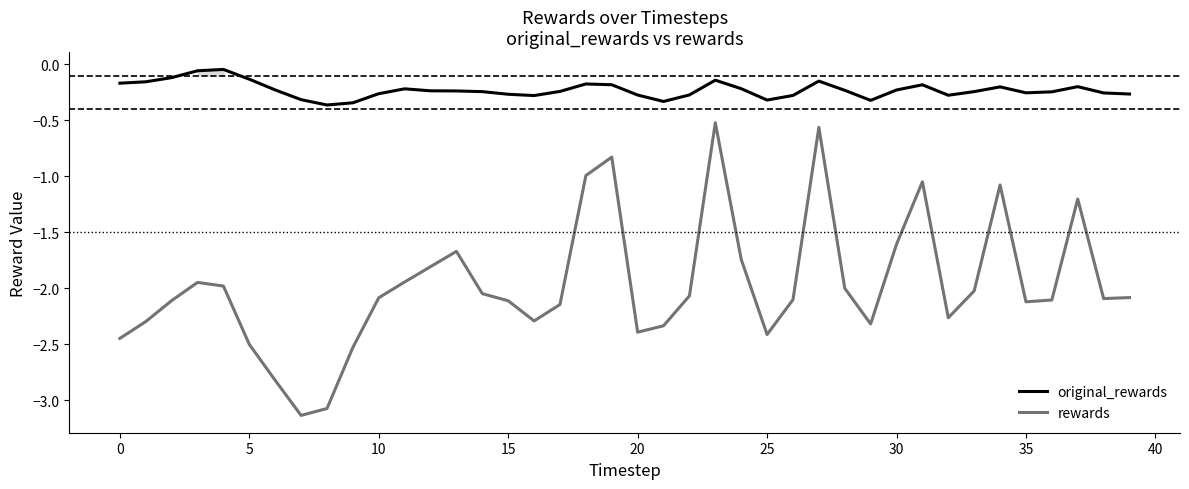

What is the label of the 5th point from the right?

35